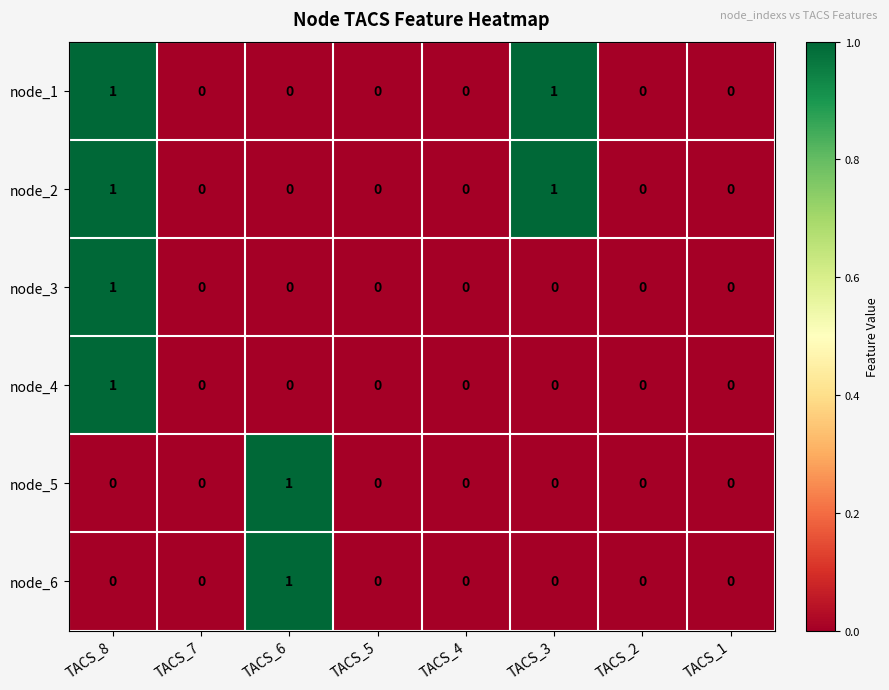

True or false: node_2 has a value of 1 at TACS_1.

False